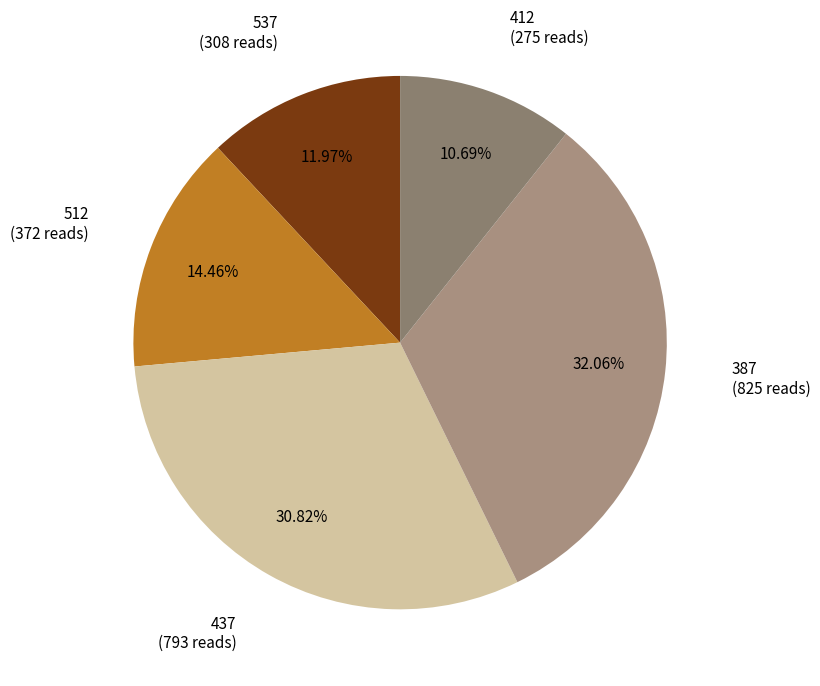

Count the number of slices in the pie.

5